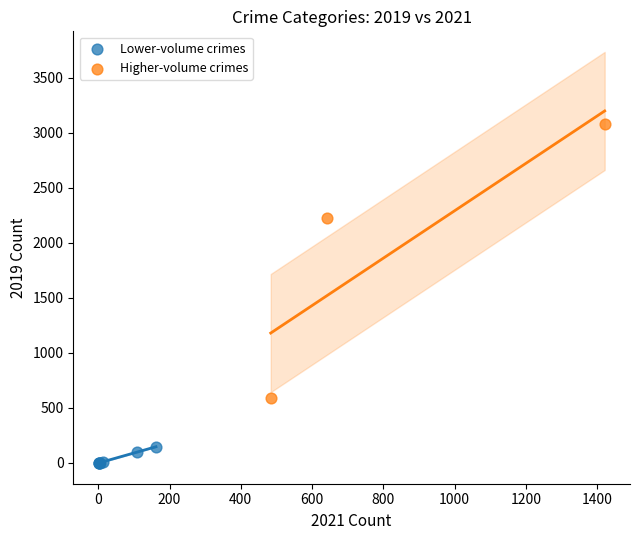

Which series contains the lowest Y value?

Lower-volume crimes